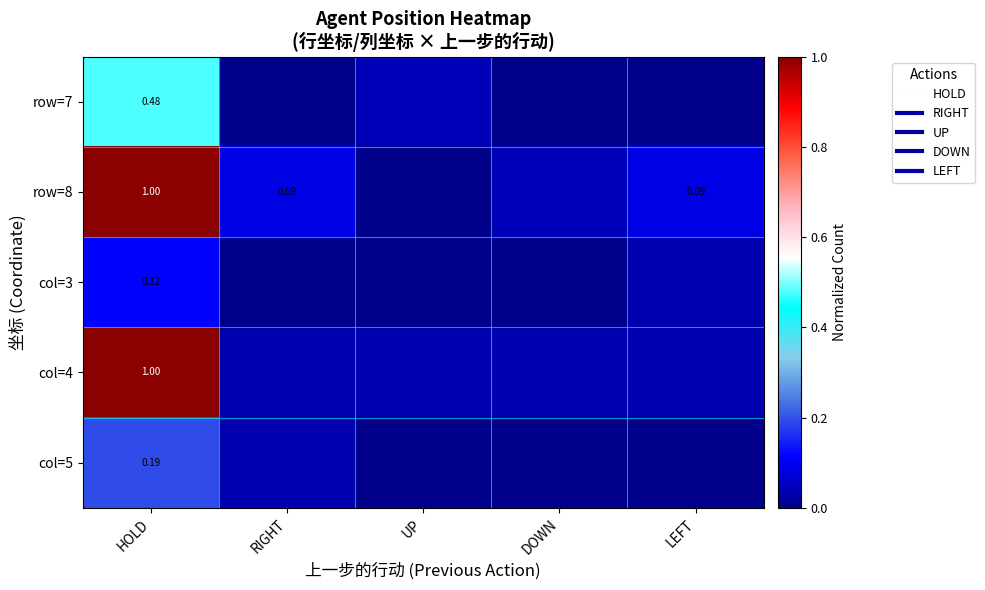

Count the col=5 values in the range 0 to 1.

5